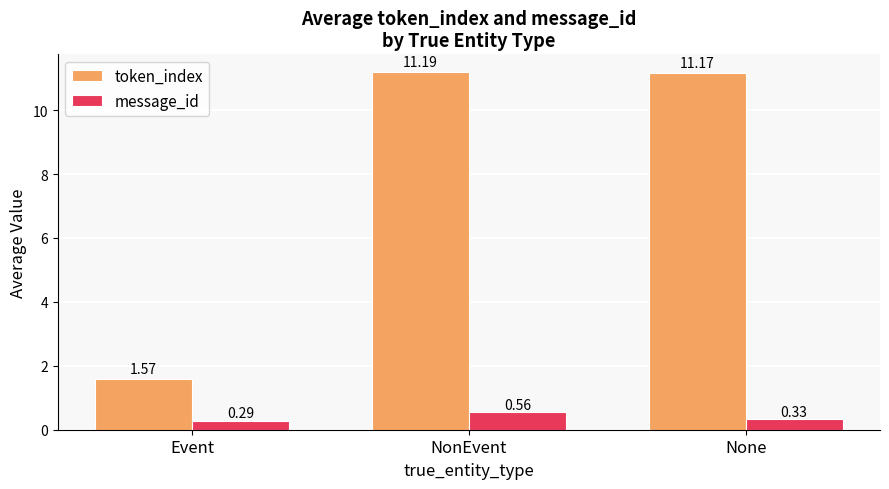

What are all the series names shown in the legend?

token_index, message_id